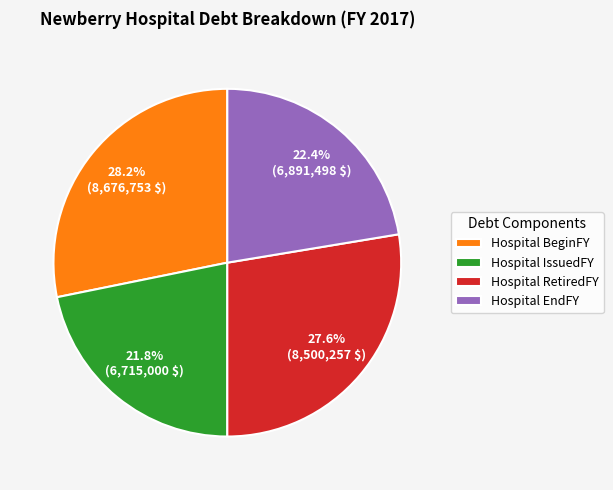

Which slice is the smallest?

Hospital IssuedFY